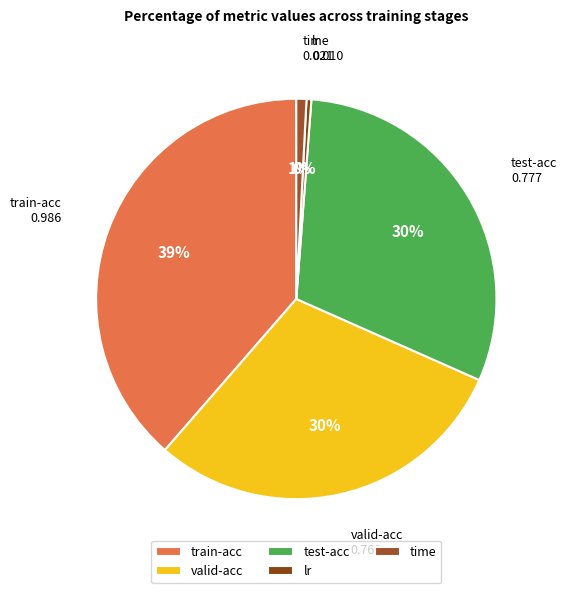

Is there a majority slice in this chart?

No